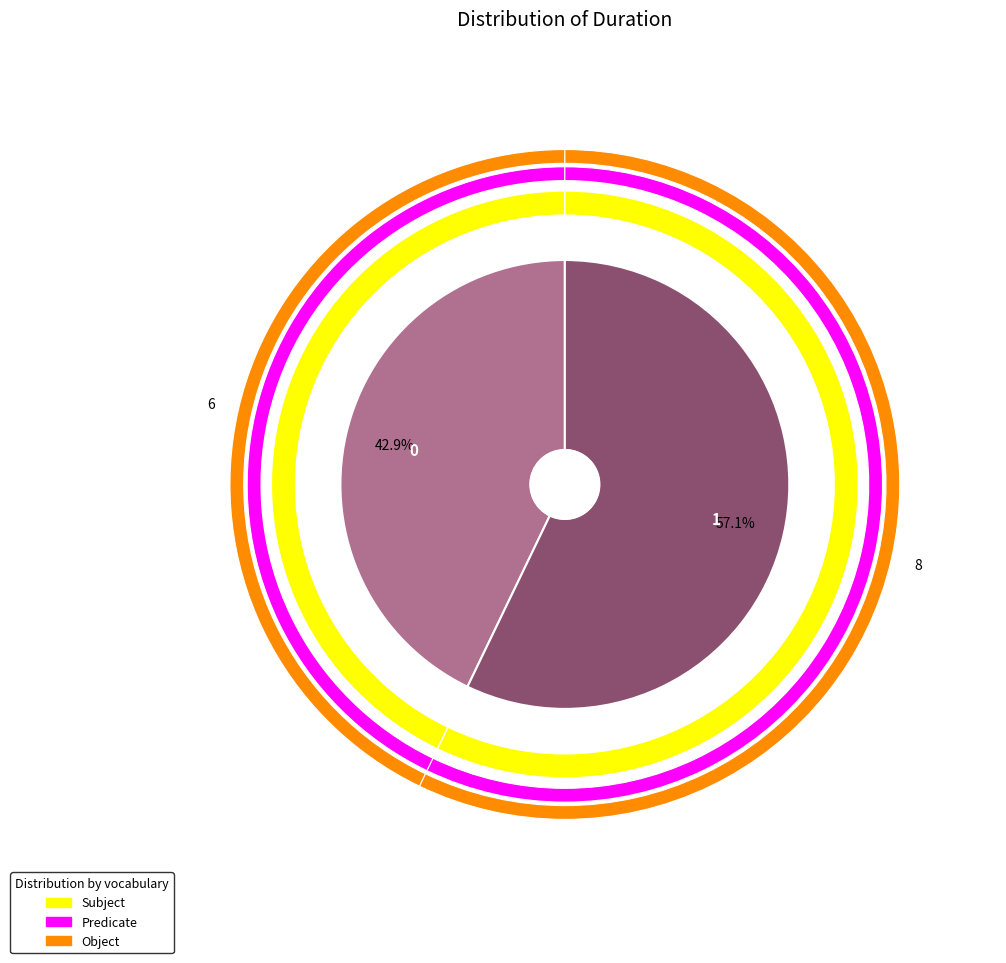

Which has a higher value, 1 or 0?

1